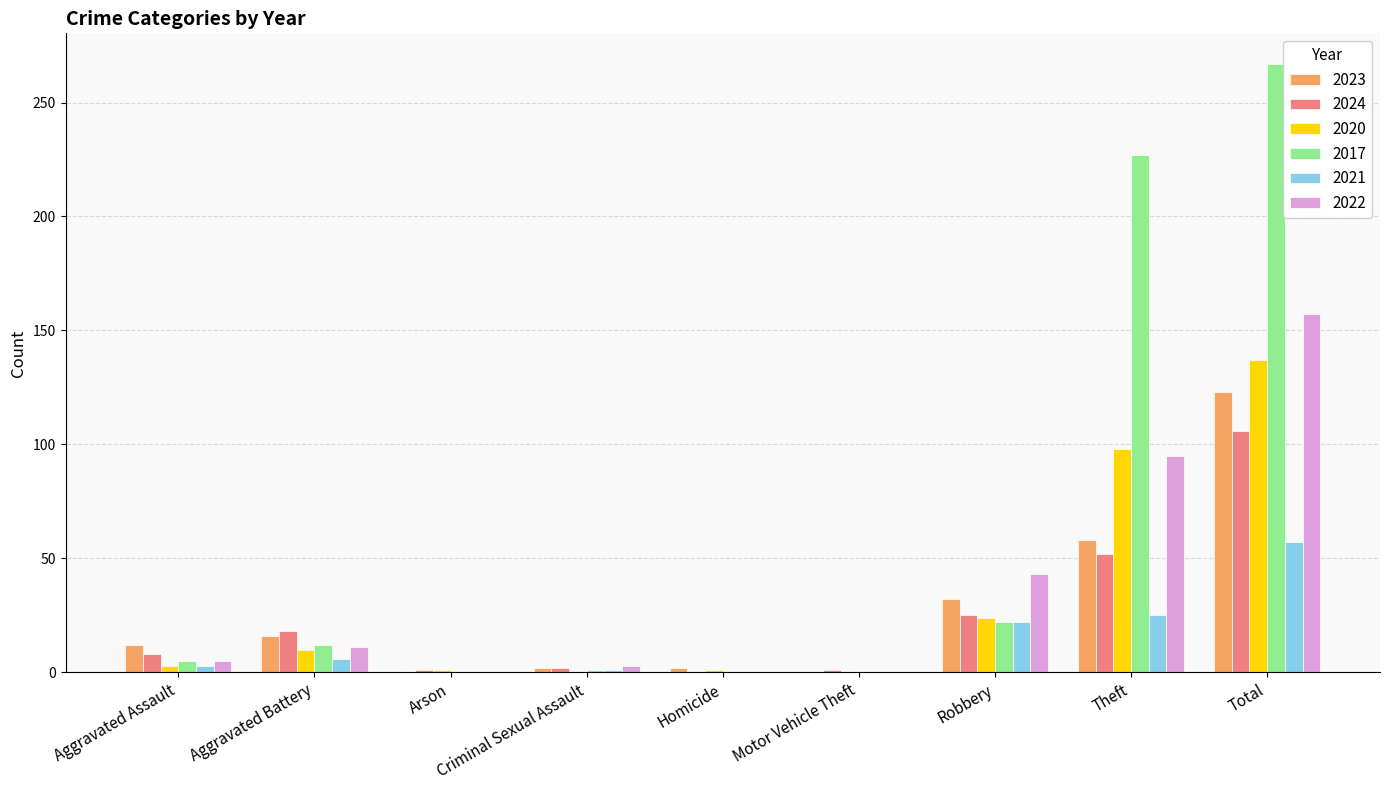

Which series has the largest range (max minus min)?

2017